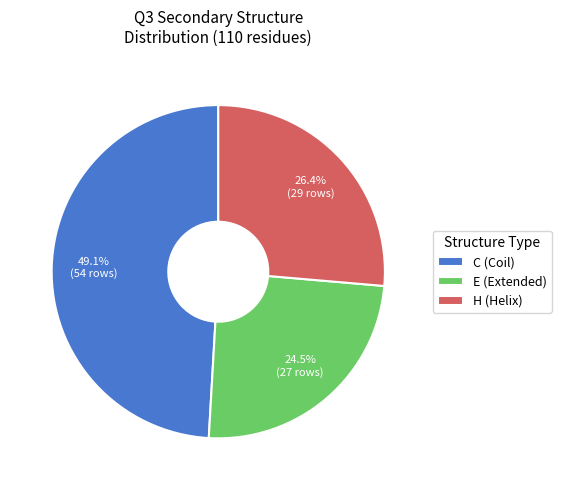

Count the number of slices in the pie.

3